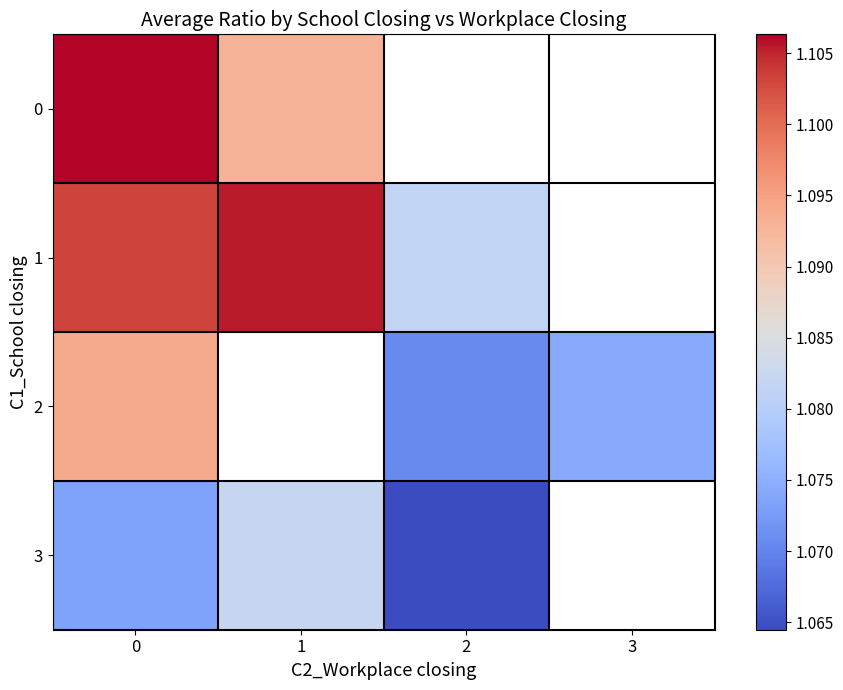

The value of 0 at 0 is 0.4. True or false?

False